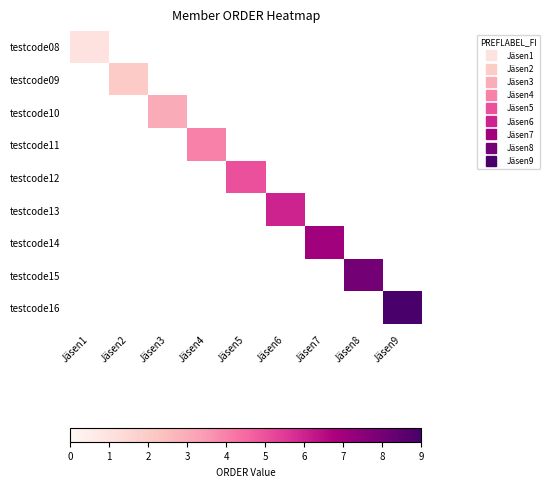

Rank the series by their average value, from lowest to highest.

testcode08, testcode09, testcode10, testcode11, testcode12, testcode13, testcode14, testcode15, testcode16